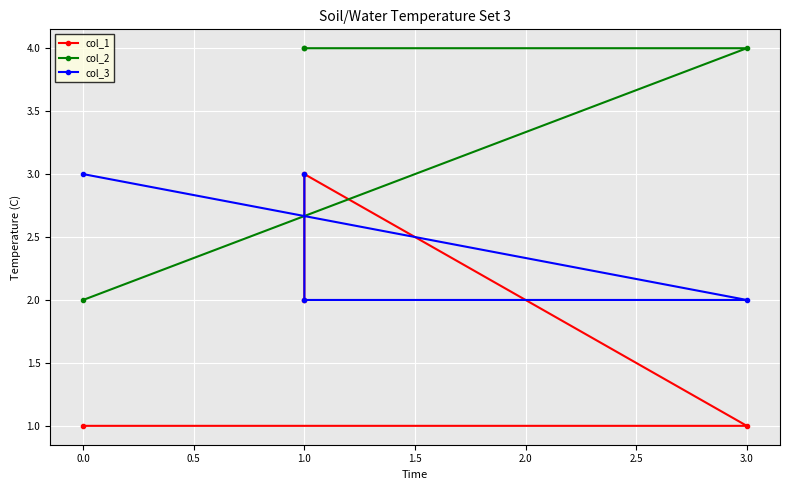

How many col_3 values are between 2 and 3?

4